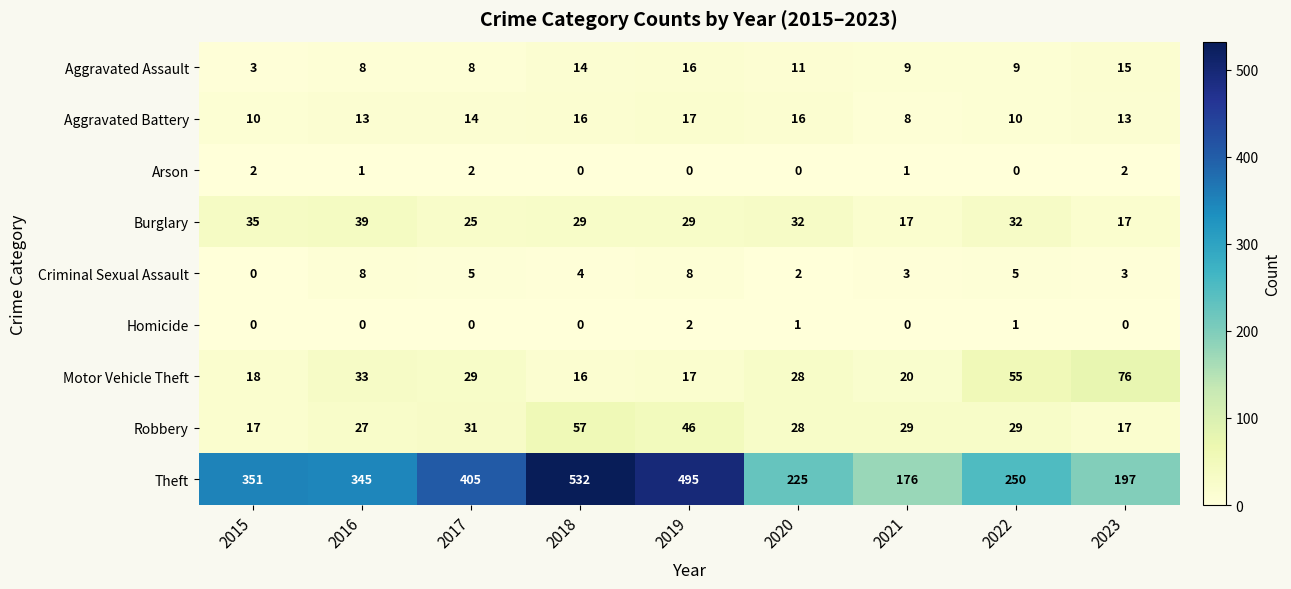

Rank the series at 2017 from lowest to highest value.

Homicide, Arson, Criminal Sexual Assault, Aggravated Assault, Aggravated Battery, Burglary, Motor Vehicle Theft, Robbery, Theft